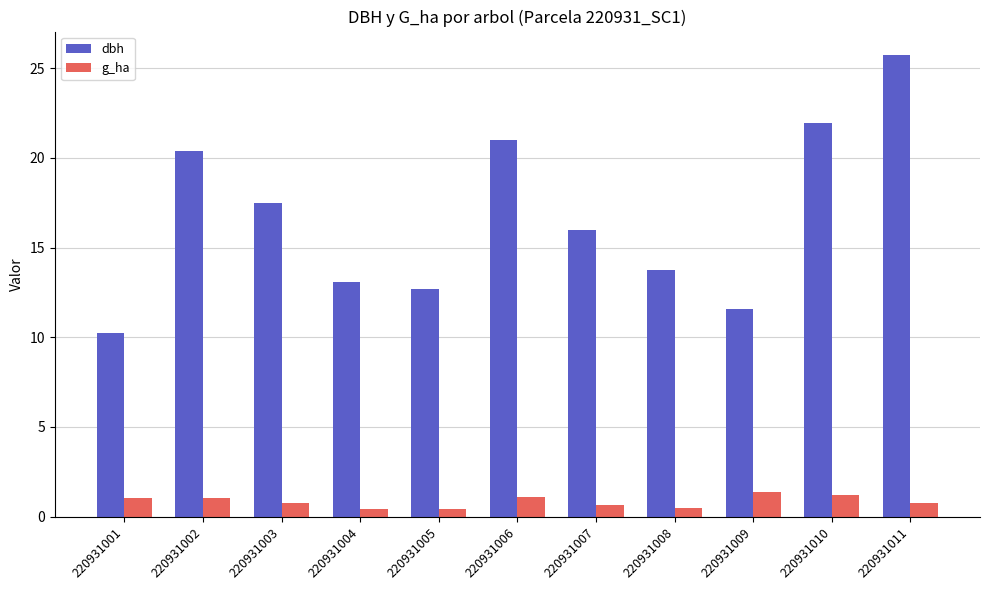

How many bars are there in each group?

2